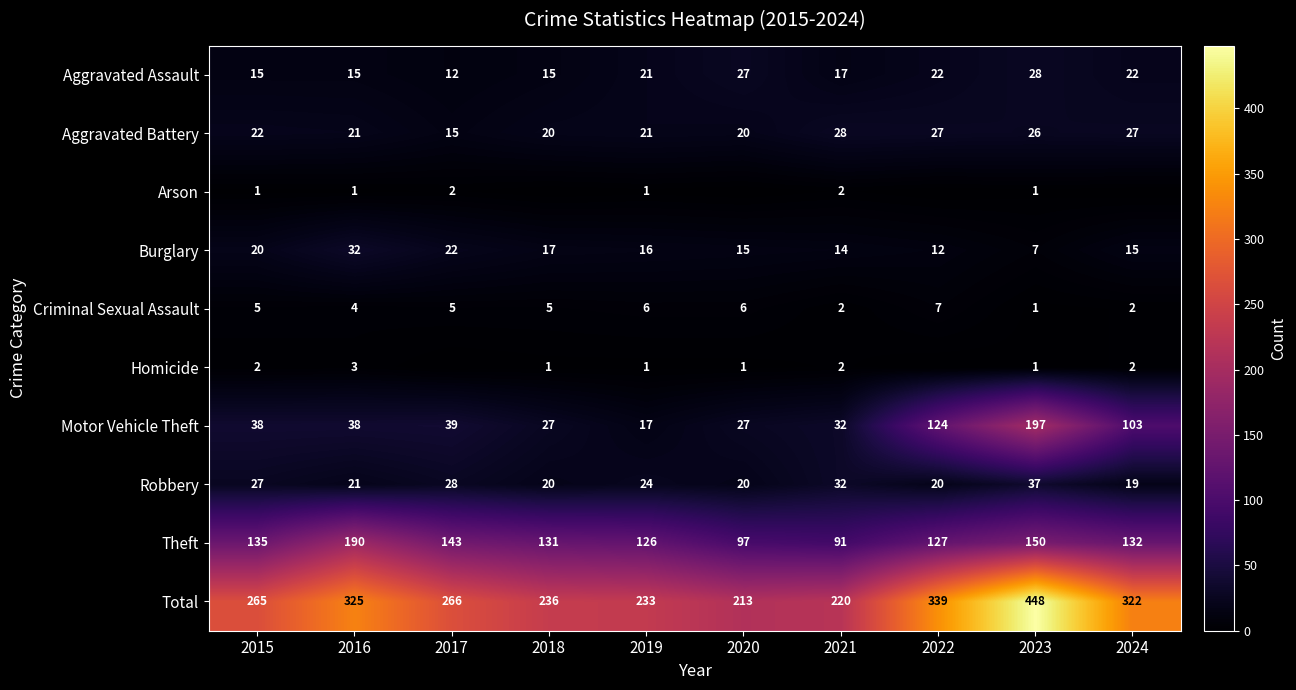

What is the difference between the highest and lowest values at 2019?

232